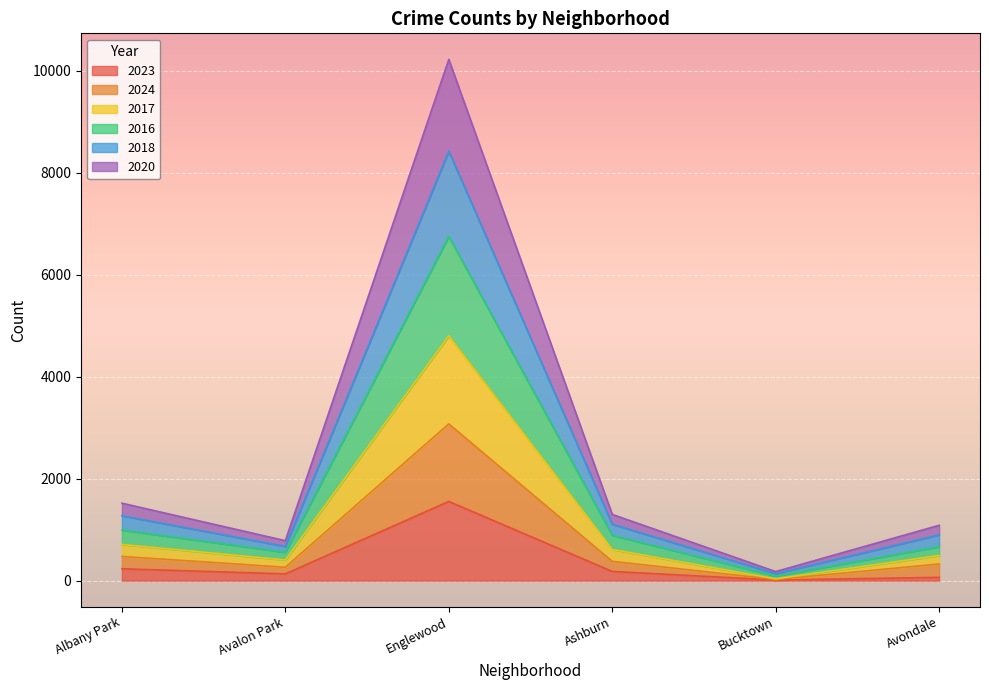

List the labels in order of 2016 value, smallest first.

Bucktown, Avalon Park, Avondale, Ashburn, Albany Park, Englewood